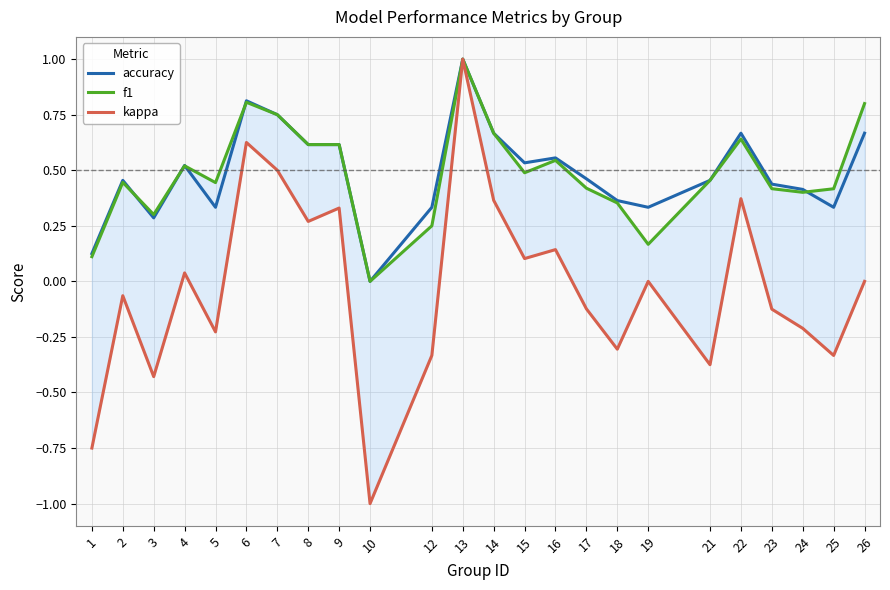

Reading left to right, what are all the values shown in this chart?

accuracy: 0.1	0.5	0.3	0.5	0.3	0.8	0.8	0.6	0.6	0.0	0.3	1.0	0.7	0.5	0.6	0.5	0.4	0.3	0.5	0.7	0.4	0.4	0.3	0.7
f1: 0.1	0.4	0.3	0.5	0.4	0.8	0.8	0.6	0.6	0.0	0.2	1.0	0.7	0.5	0.5	0.4	0.4	0.2	0.5	0.6	0.4	0.4	0.4	0.8
kappa: -0.8	-0.1	-0.4	0.0	-0.2	0.6	0.5	0.3	0.3	-1.0	-0.3	1.0	0.4	0.1	0.1	-0.1	-0.3	0.0	-0.4	0.4	-0.1	-0.2	-0.3	0.0